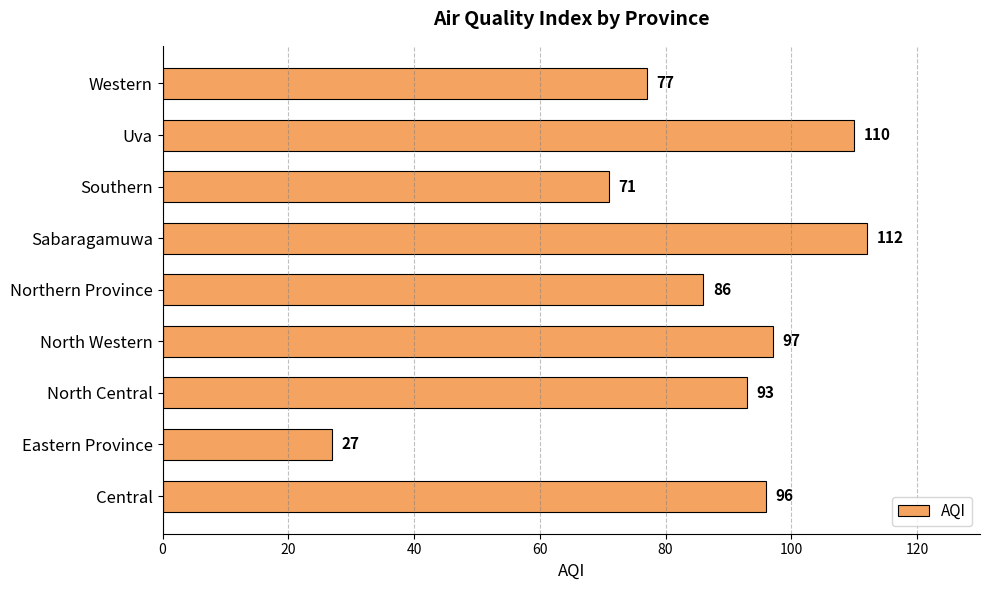

Is it true that the value at Western is 100?

False